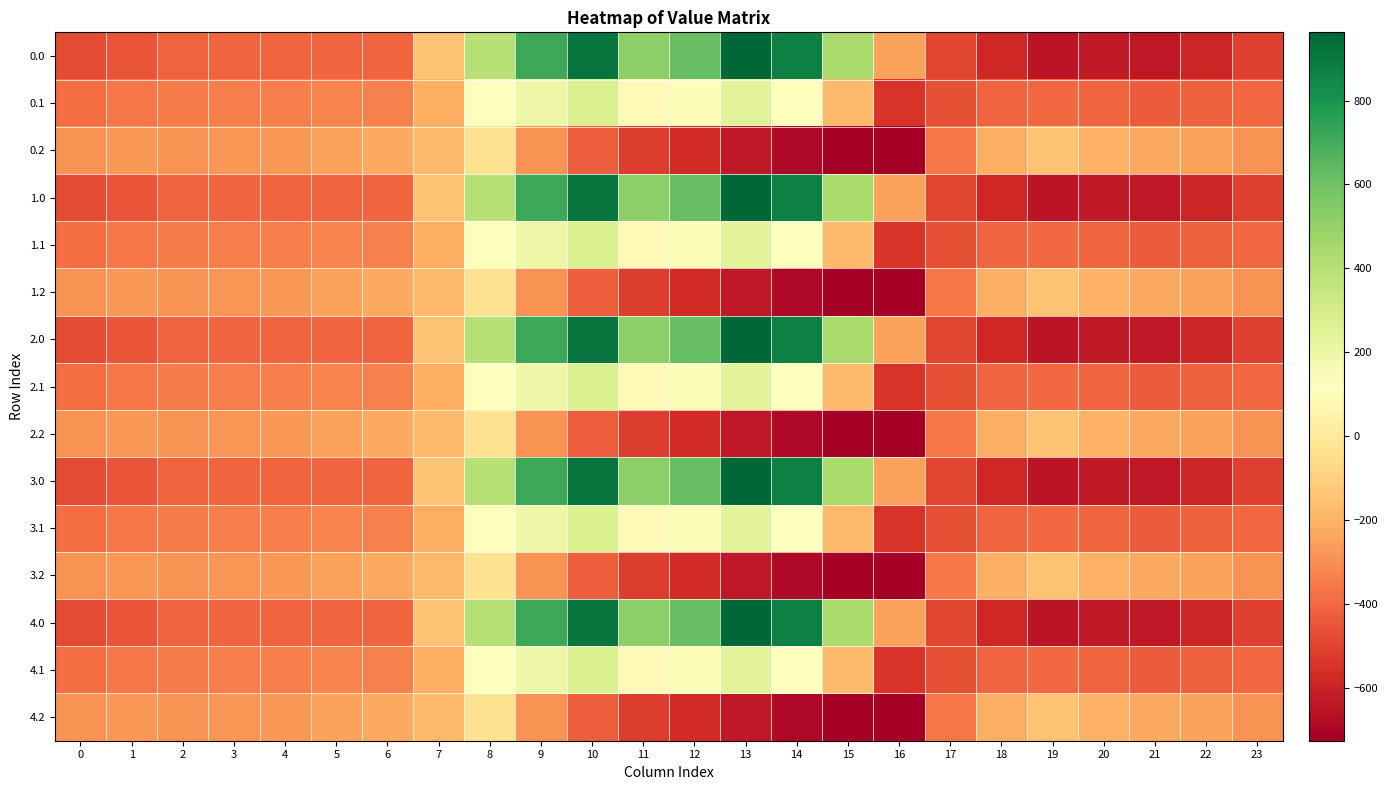

What is the total value across all series at 15?

-2279.4